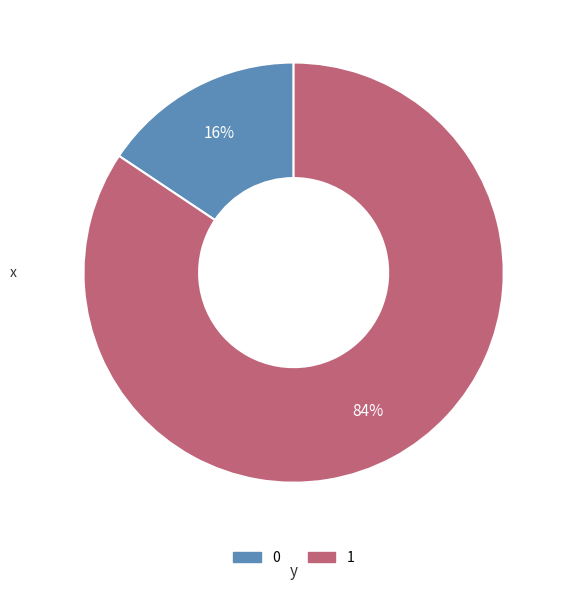

How many slices are in this pie chart?

2